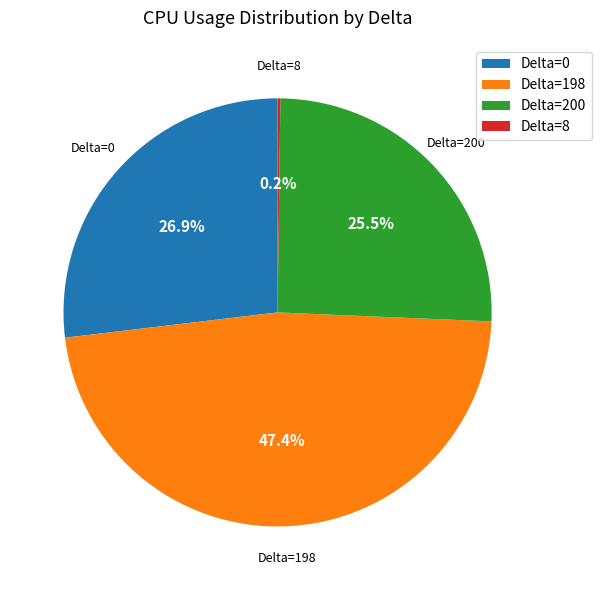

Which category has the biggest portion of the pie?

Delta=198